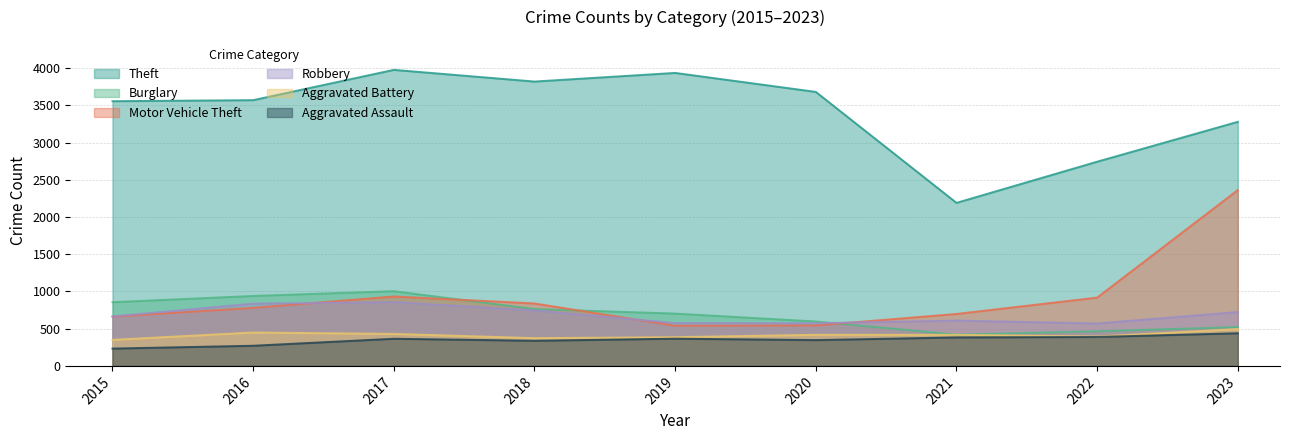

Rank the series at 2016 from highest to lowest value.

Theft, Burglary, Robbery, Motor Vehicle Theft, Aggravated Battery, Aggravated Assault